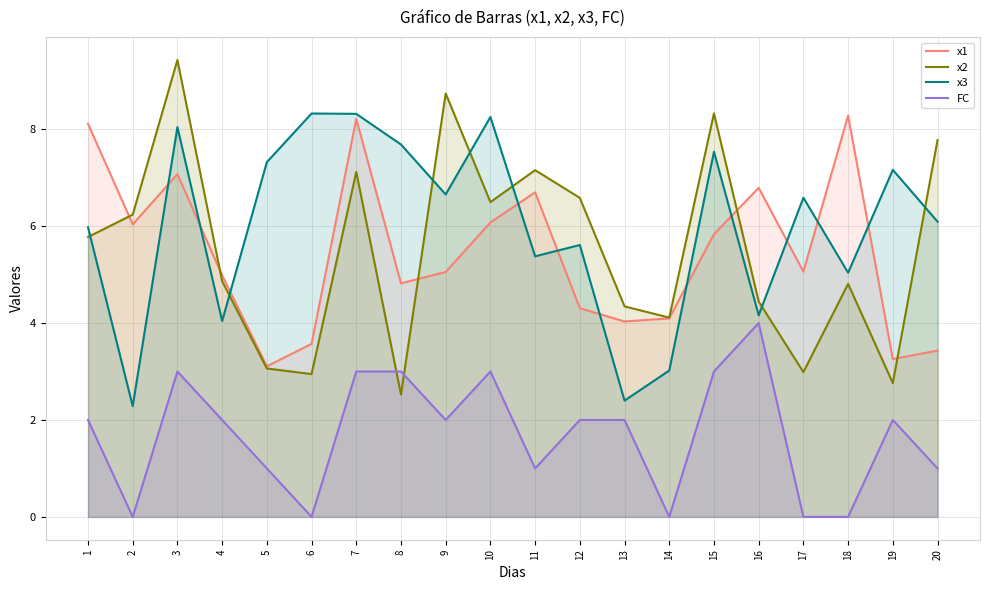

Reading left to right, what are all the values shown in this chart?

x1: 1=8.1	2=6.0	3=7.1	4=5.0	5=3.1	6=3.6	7=8.2	8=4.8	9=5.1	10=6.1	11=6.7	12=4.3	13=4.0	14=4.1	15=5.8	16=6.8	17=5.1	18=8.3	19=3.3	20=3.4
x2: 1=5.8	2=6.2	3=9.4	4=4.9	5=3.1	6=2.9	7=7.1	8=2.5	9=8.7	10=6.5	11=7.2	12=6.6	13=4.3	14=4.1	15=8.3	16=4.4	17=3.0	18=4.8	19=2.8	20=7.8
x3: 1=6.0	2=2.3	3=8.0	4=4.0	5=7.3	6=8.3	7=8.3	8=7.7	9=6.7	10=8.3	11=5.4	12=5.6	13=2.4	14=3.0	15=7.5	16=4.2	17=6.6	18=5.0	19=7.2	20=6.1
FC: 1=2.0	2=0.0	3=3.0	4=2.0	5=1.0	6=0.0	7=3.0	8=3.0	9=2.0	10=3.0	11=1.0	12=2.0	13=2.0	14=0.0	15=3.0	16=4.0	17=0.0	18=0.0	19=2.0	20=1.0